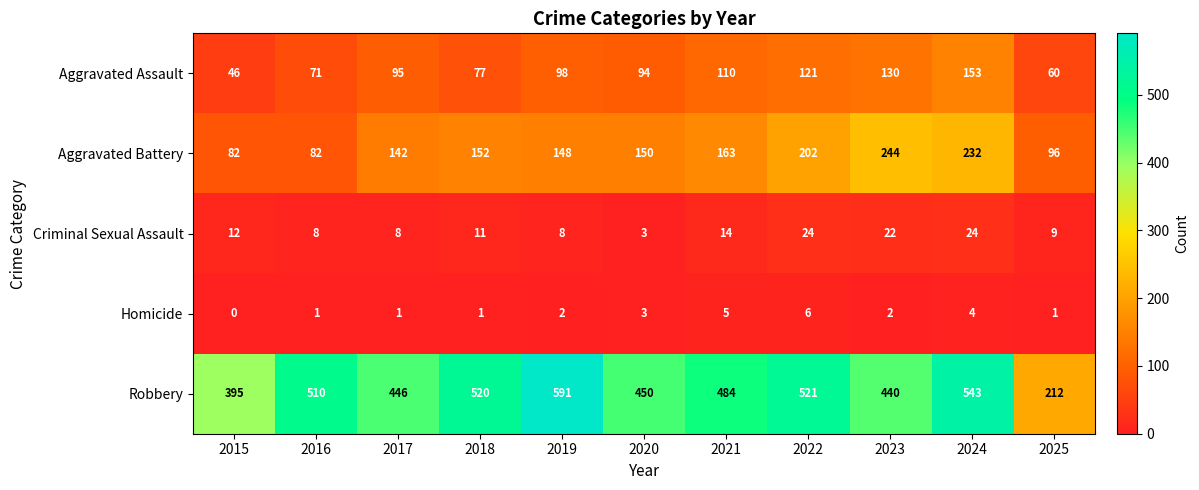

What is the sum of all Aggravated Battery values?

1693